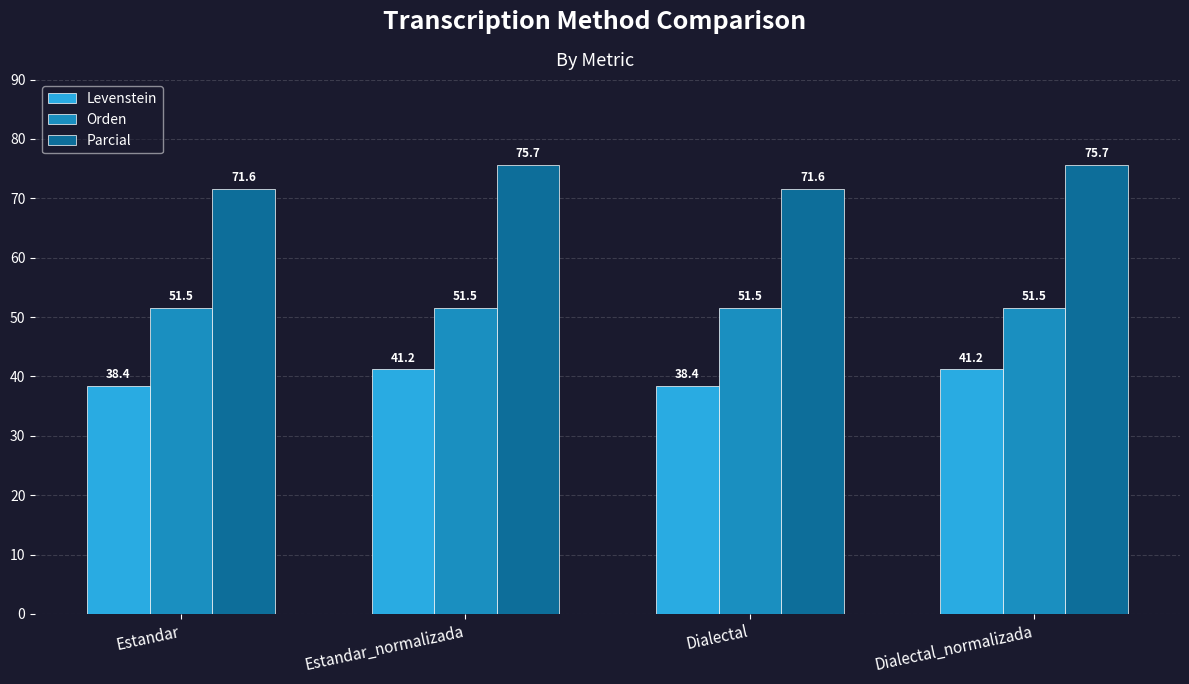

At how many categories does at least one series exceed 49?

4